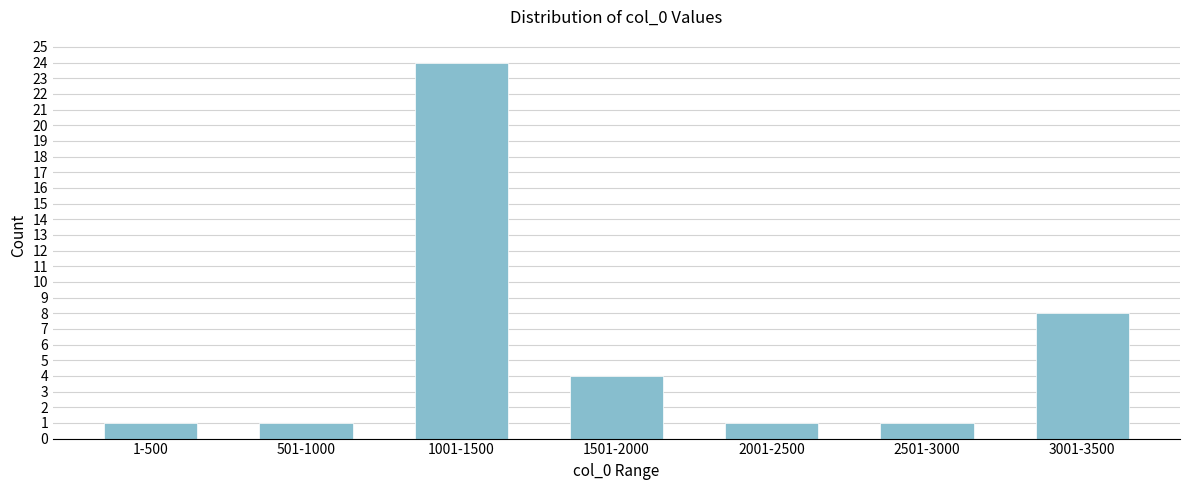

Reading left to right, what are all the values shown in this chart?

1	1	24	4	1	1	8